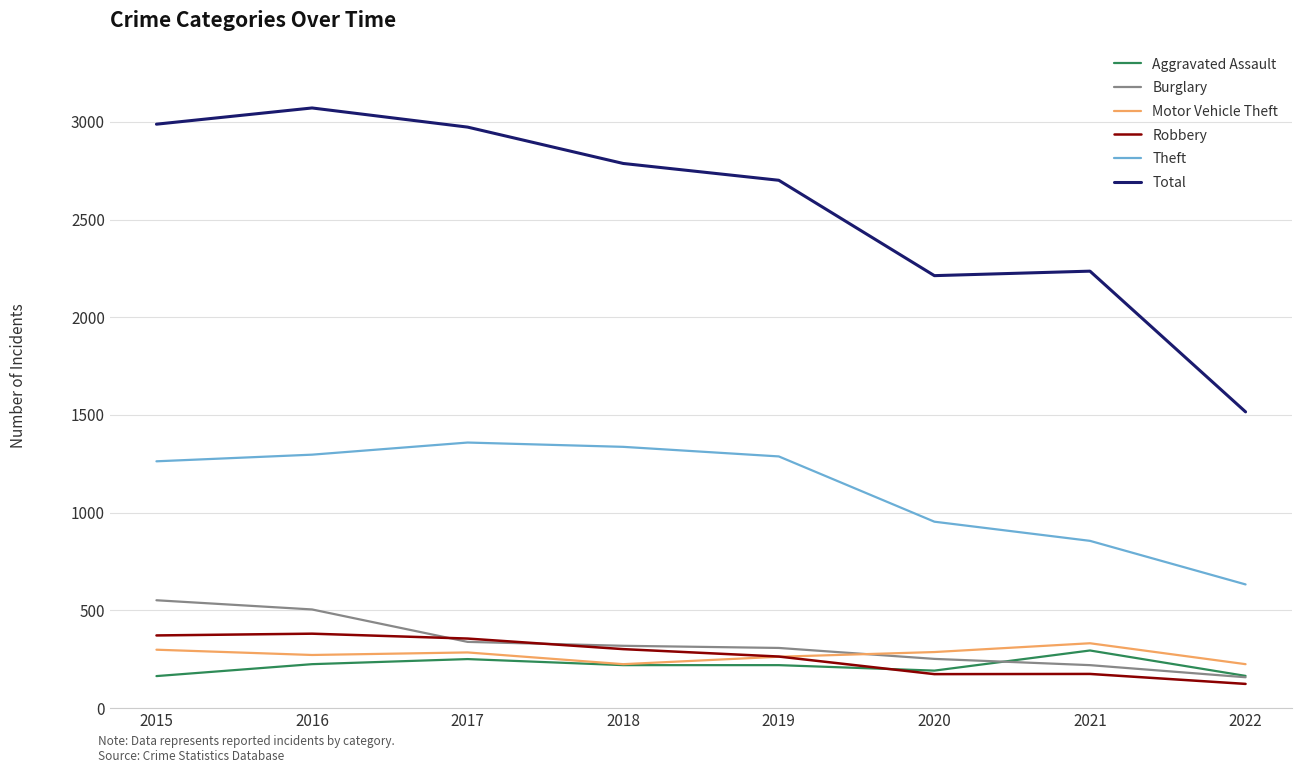

True or false: Theft and Motor Vehicle Theft cross at least once.

False